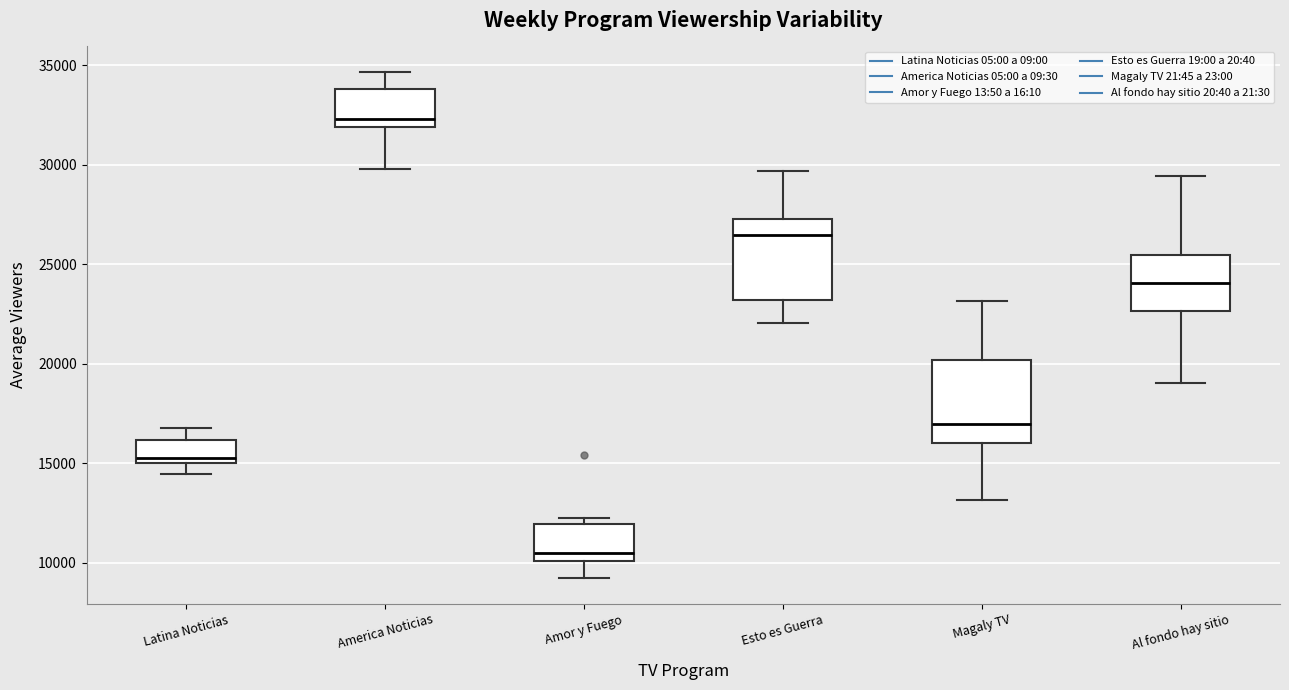

Reading left to right, read every box against the y-axis: the position of its median line, the range the box covers, and the ends of its whiskers. The values are not printed on the chart, so give them approximately, as read against the axis.

Latina Noticias: median 15500, box 15000 to 16000, whiskers 14500 to 17000
America Noticias: median 32500, box 32000 to 34000, whiskers 30000 to 34500
Amor y Fuego: median 10500, box 10000 to 12000, whiskers 9000 to 12000 (just above the box's upper edge)
Esto es Guerra: median 26500, box 23000 to 27500, whiskers 22000 to 29500
Magaly TV: median 17000, box 16000 to 20000, whiskers 13000 to 23000
Al fondo hay sitio: median 24000, box 22500 to 25500, whiskers 19000 to 29500